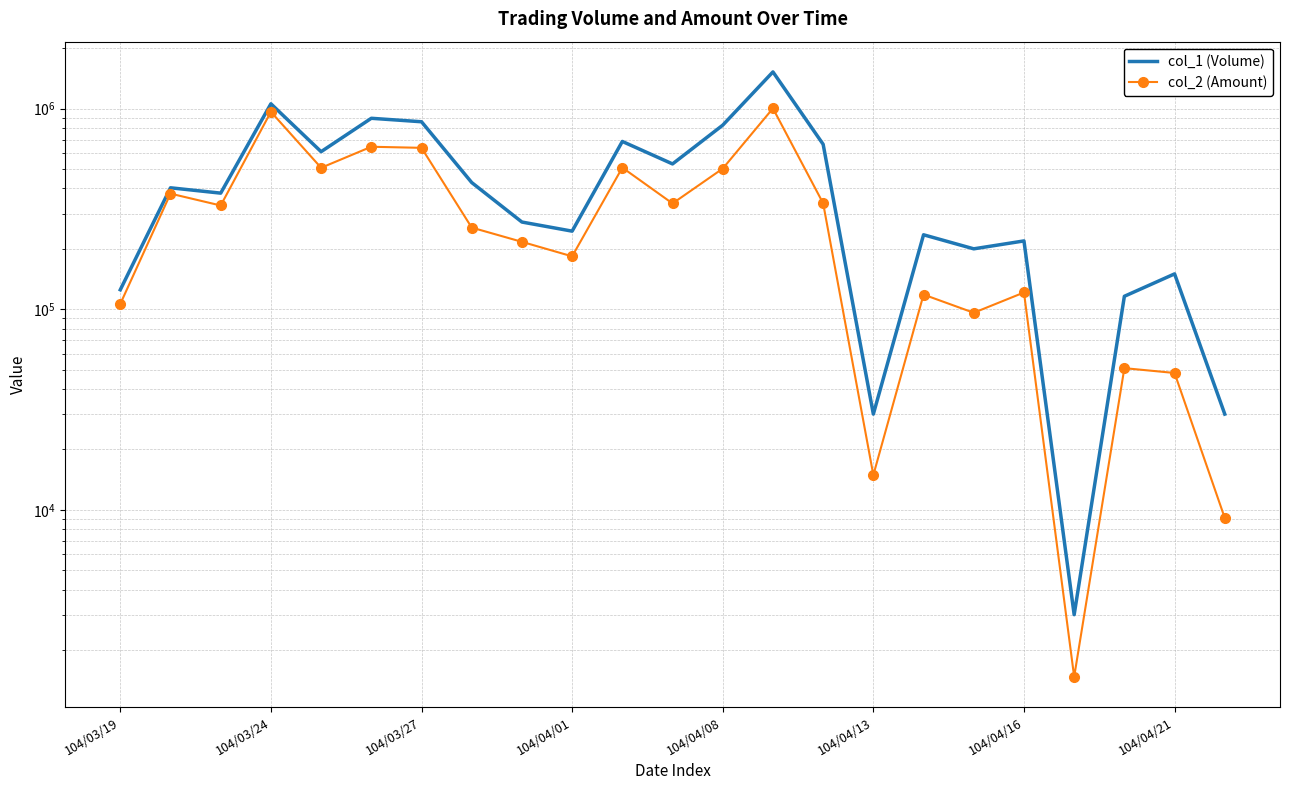

At which label is col_2 (Amount) closest to 502200?

104/04/08